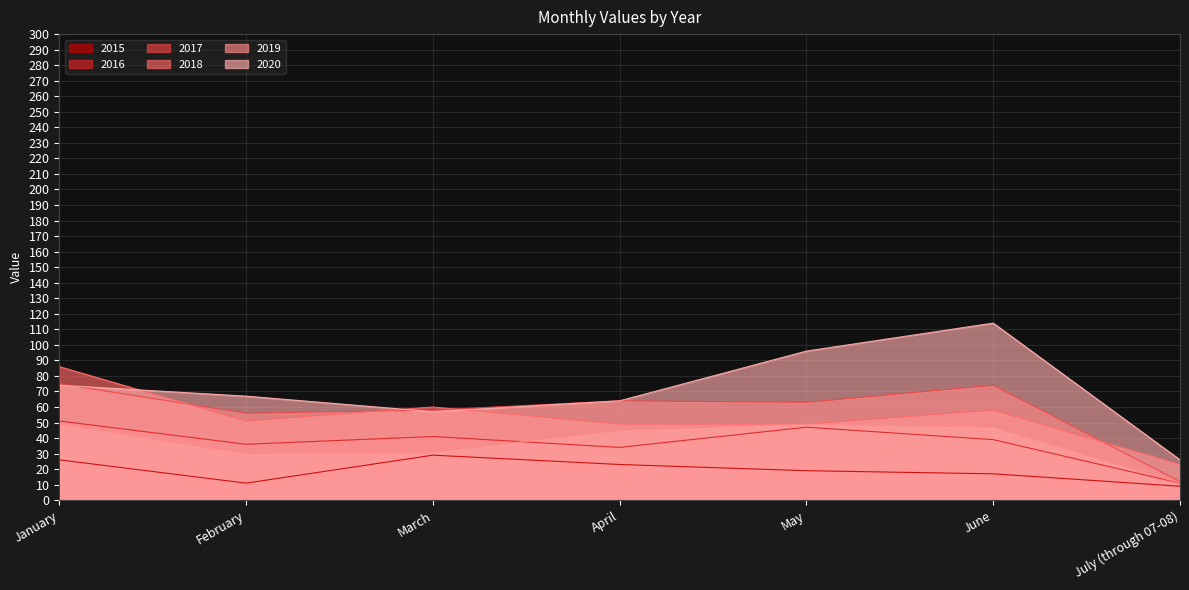

List the labels in order of 2018 value, smallest first.

July (through 07-08), April, May, February, June, March, January